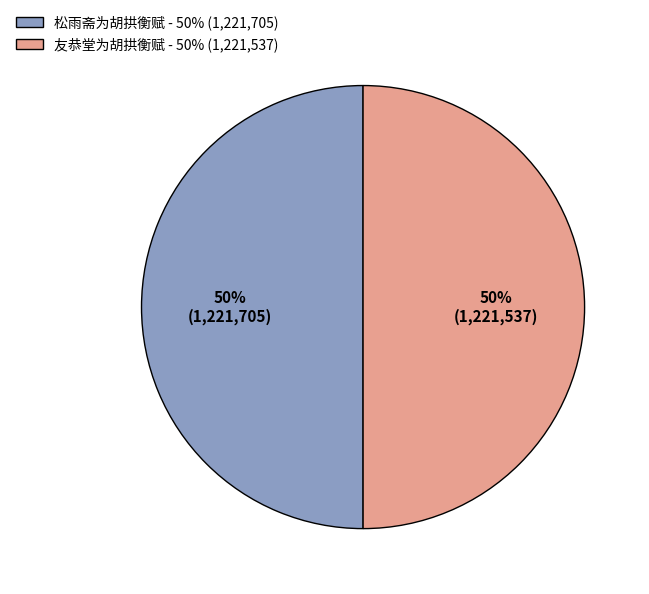

True or false: 友恭堂为胡拱衡赋 accounts for 50% of the total.

True